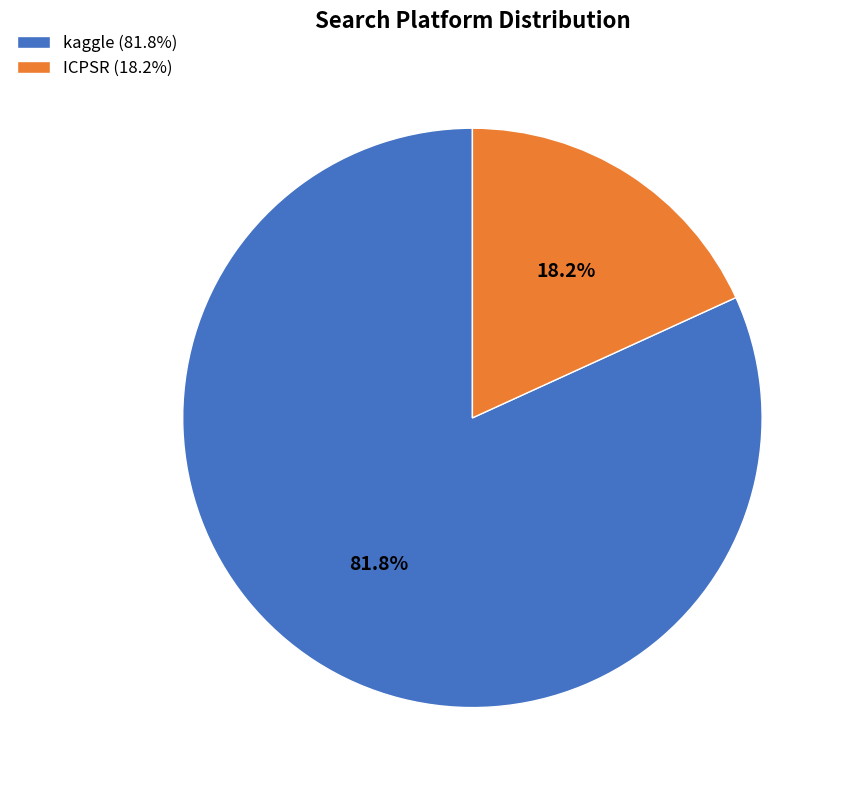

What is the ratio of the value at kaggle to the value at ICPSR?

4.5